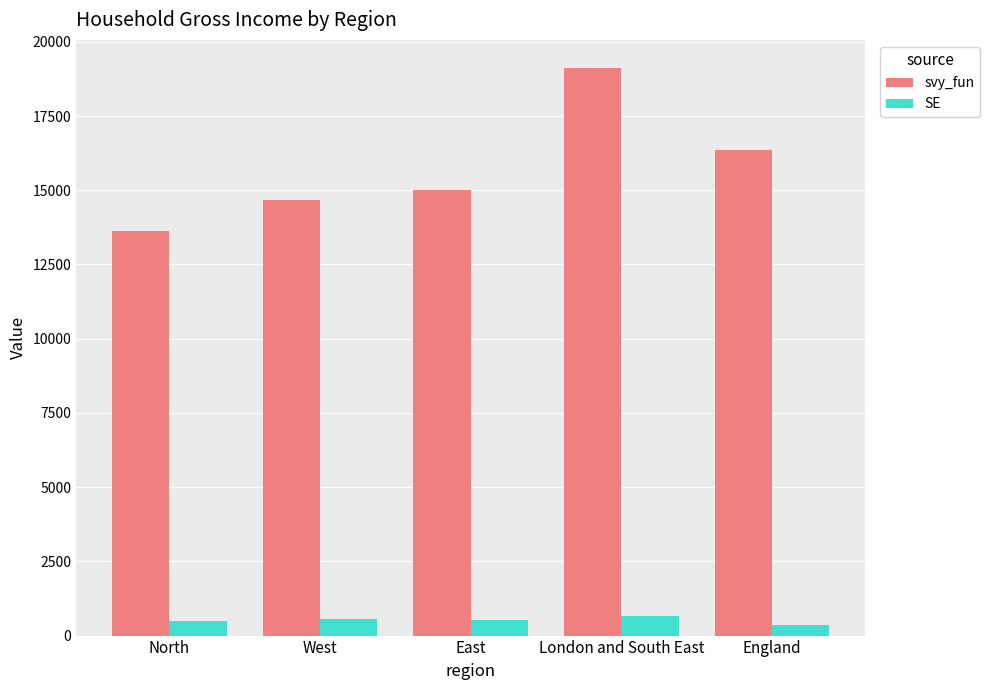

What is the sum of the SE values at England and North?

818.7